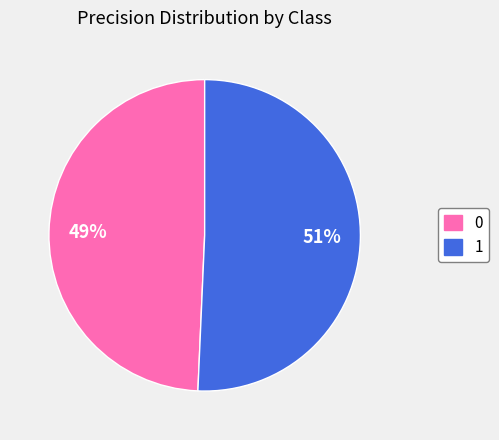

What percentage is the 0 slice, to the nearest percent?

49%